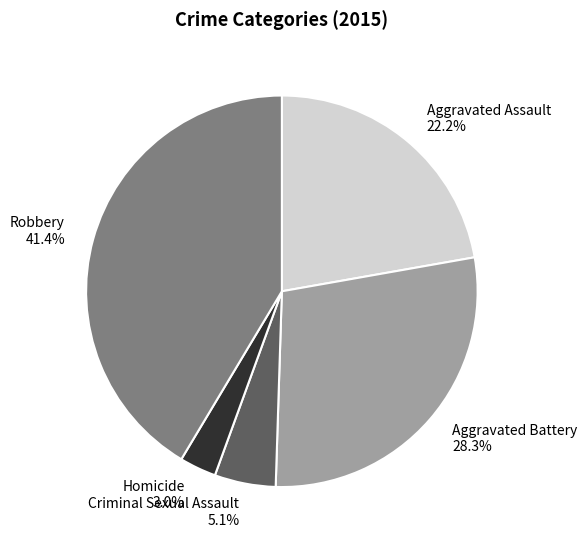

Does Aggravated Assault account for over 50% of the chart?

No